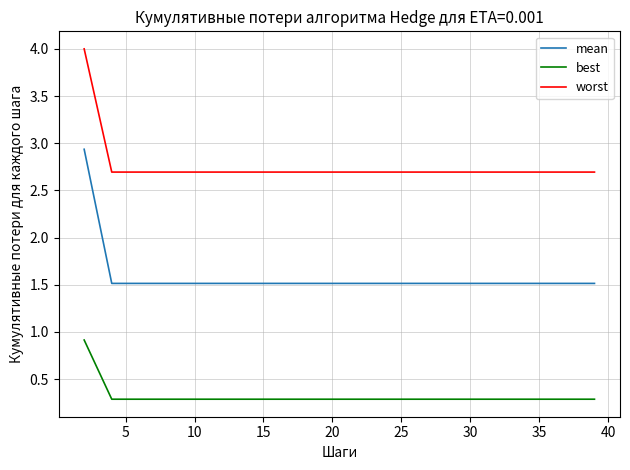

Which series has the largest range (max minus min)?

mean